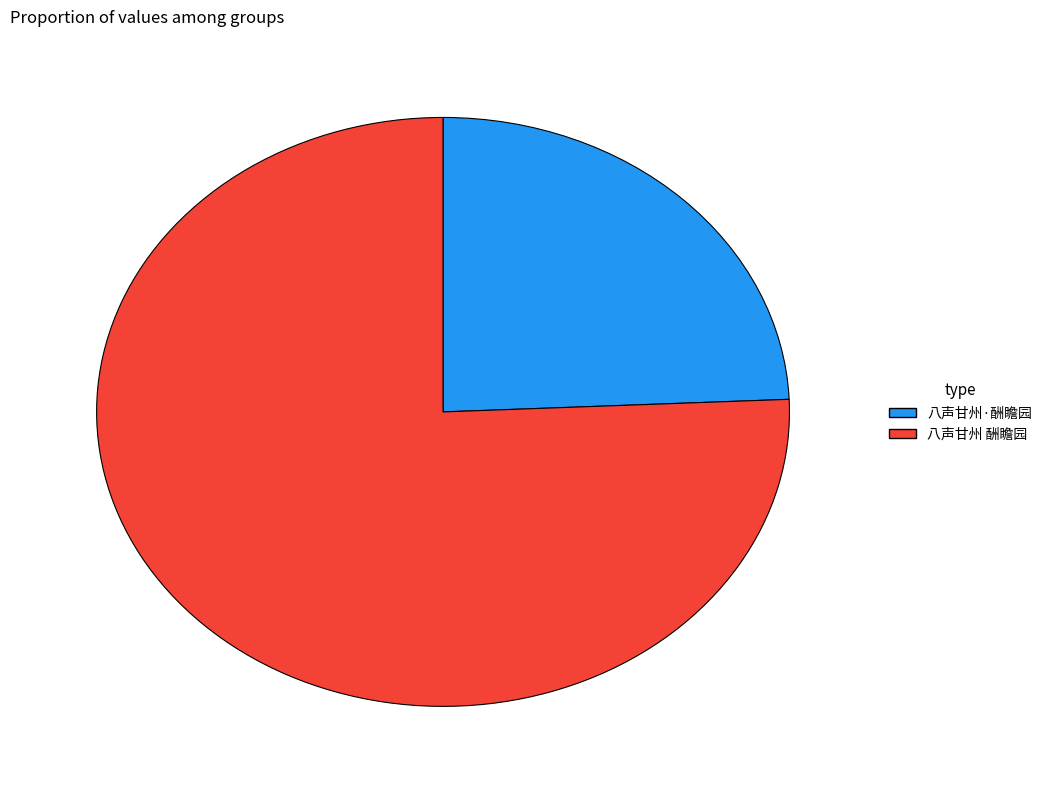

Is there any slice that represents more than half of the pie?

Yes